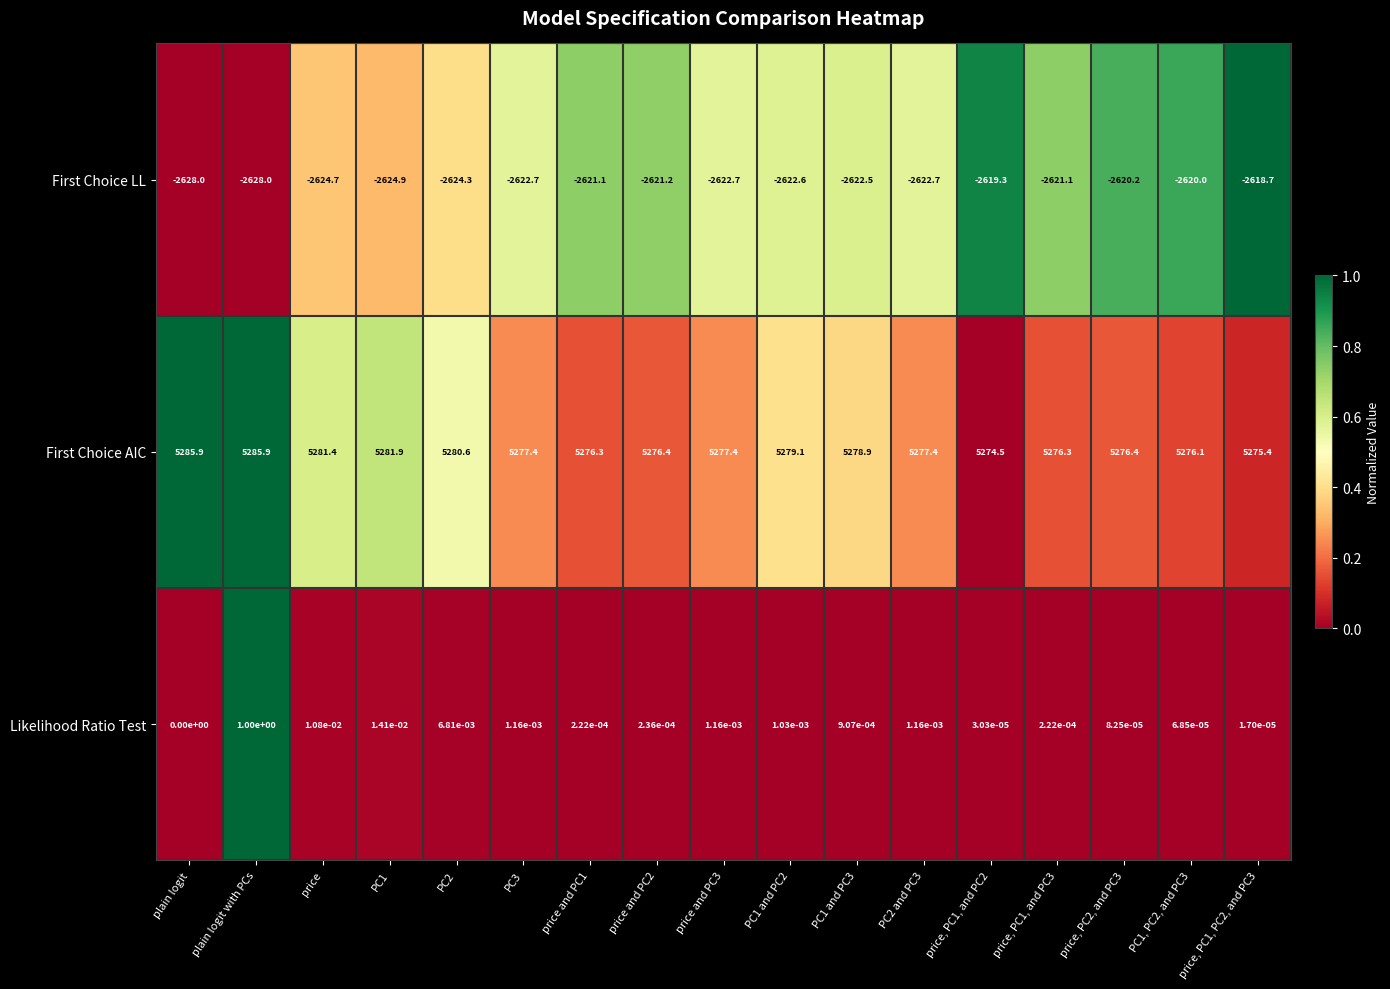

The First Choice LL series shows -3837.9 at price, PC1, and PC2. True or false?

False